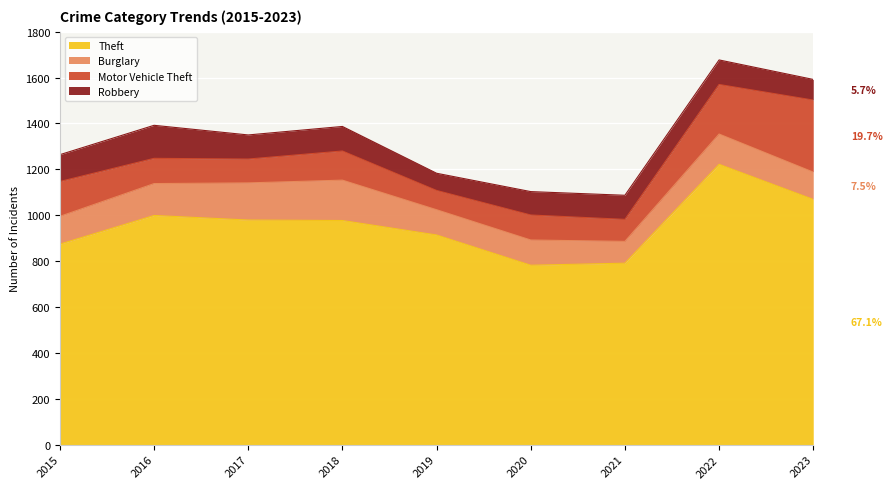

True or false: Burglary and Robbery cross at least once.

True